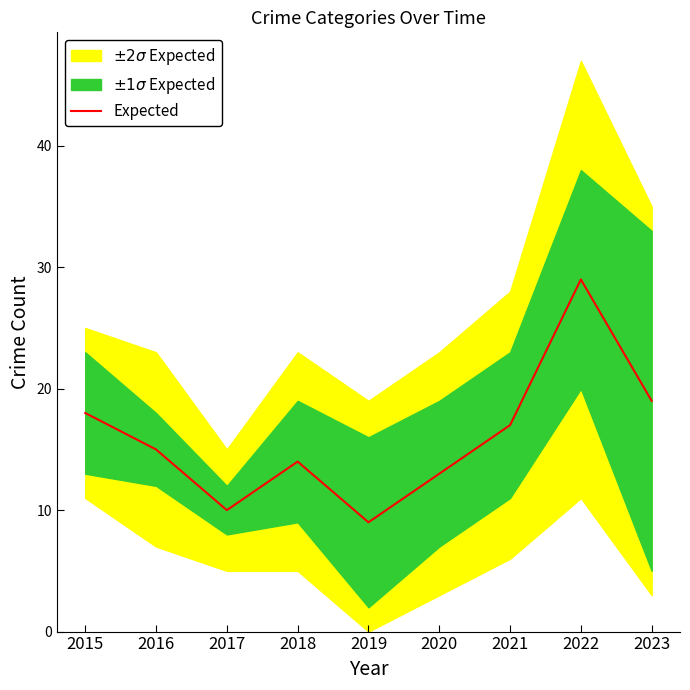

List the labels in order of value, largest first.

2022, 2023, 2015, 2021, 2016, 2018, 2020, 2017, 2019